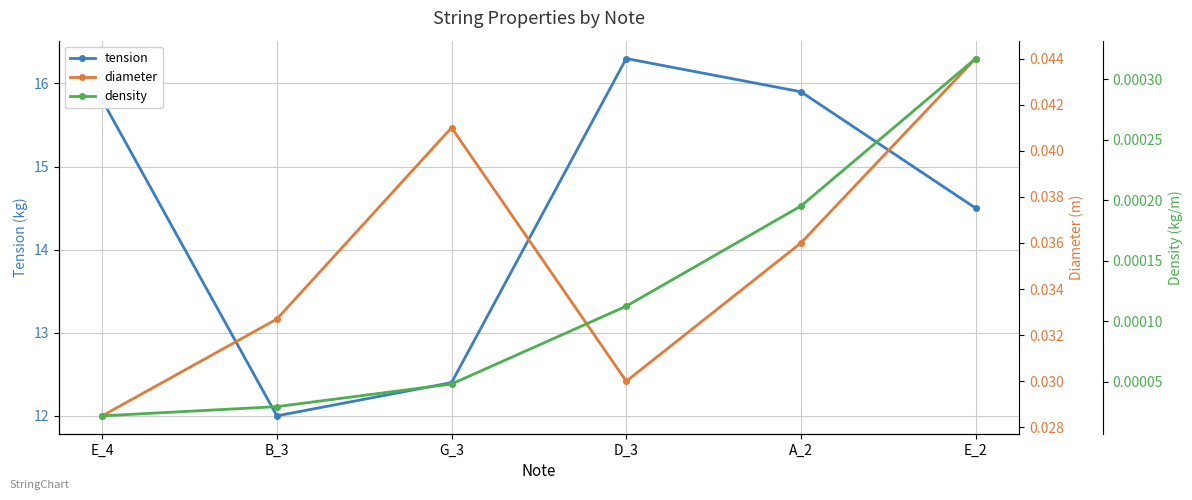

Which label corresponds to the smallest value in the chart?

E_4